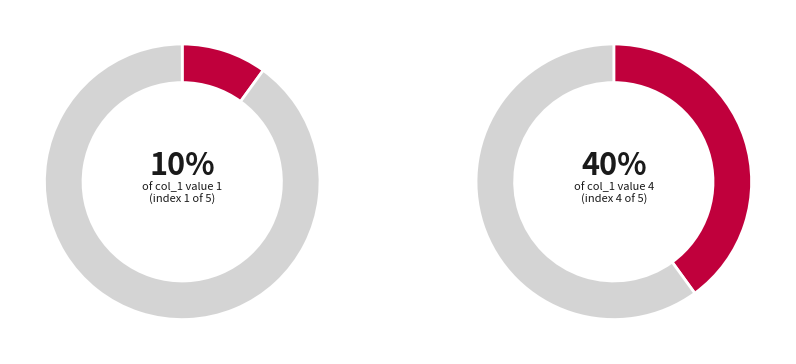

To the nearest percent, what percentage of the pie is 1510244487?

20%